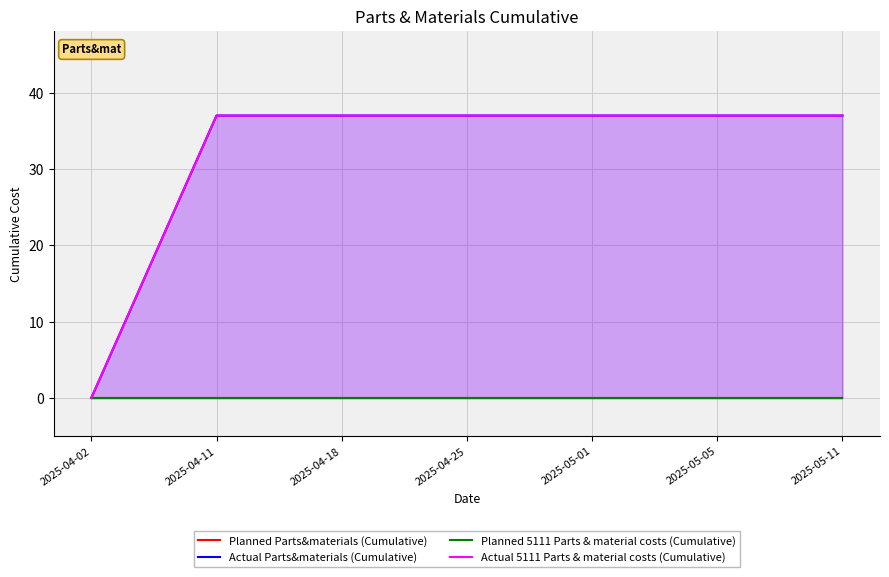

What is the maximum value shown in the chart?

37.0